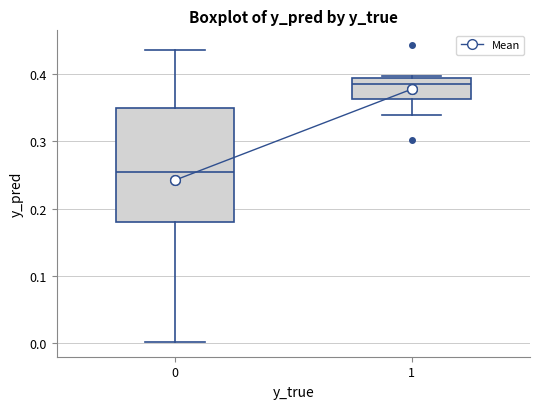

Reading left to right, read every box against the y-axis: the position of its median line, the range the box covers, and the ends of its whiskers. The values are not printed on the chart, so give them approximately, as read against the axis.

0: median 0.25, box 0.18 to 0.35, whiskers 0.00 to 0.44
1: median 0.39 (just below the box's upper edge), box 0.36 to 0.39, whiskers 0.34 to 0.40